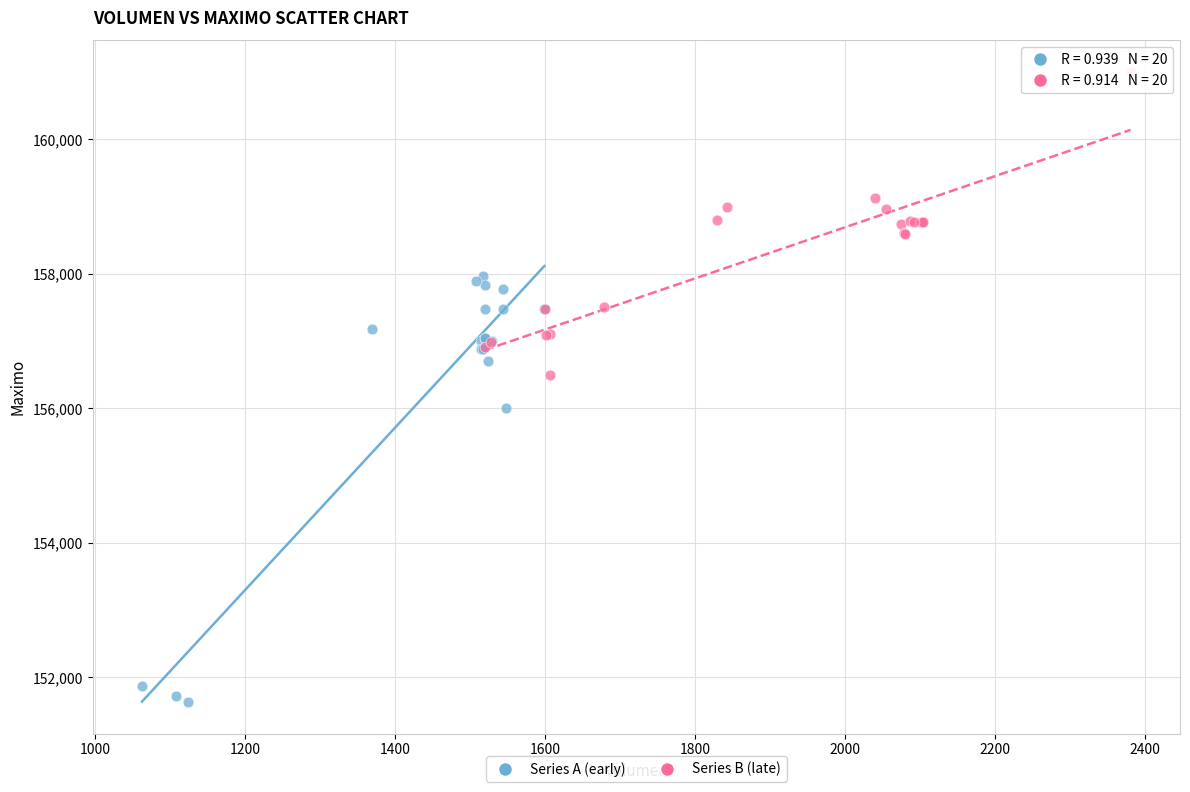

Which series contains the lowest Y value?

Series A (early)